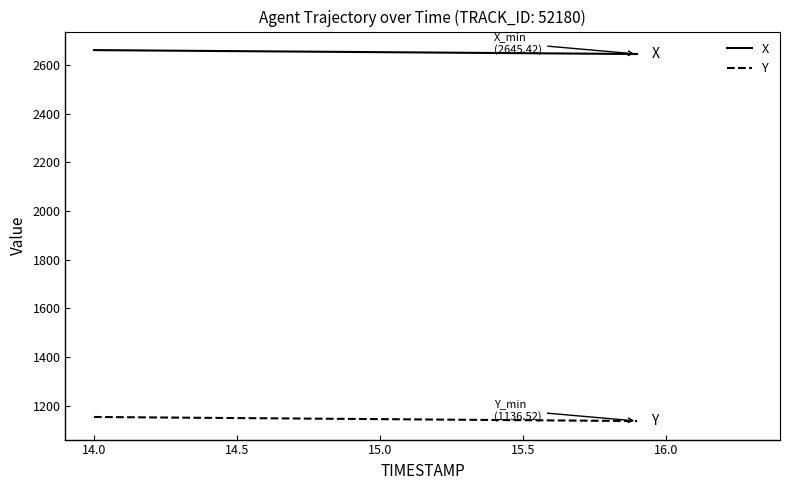

What is the minimum value shown in the chart?

1136.5